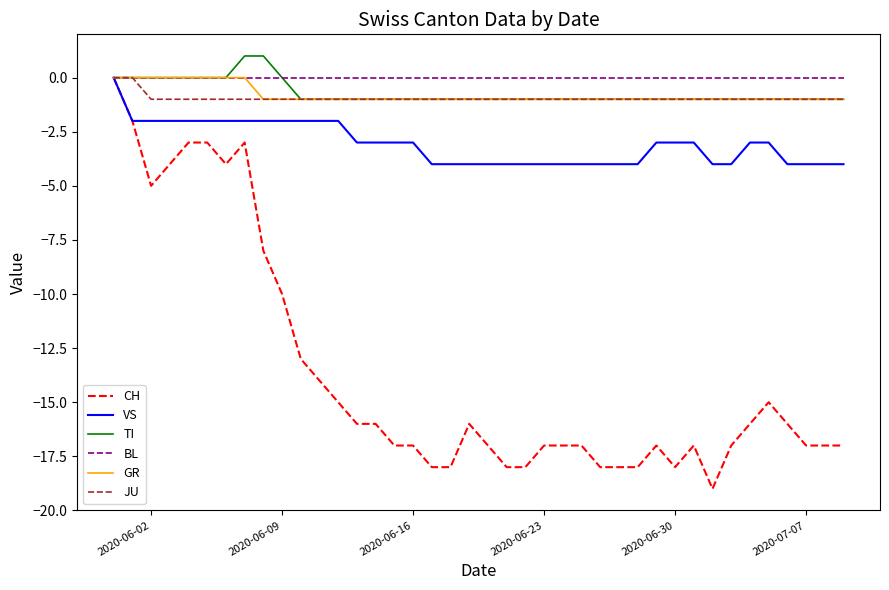

Which series has the largest range (max minus min)?

CH